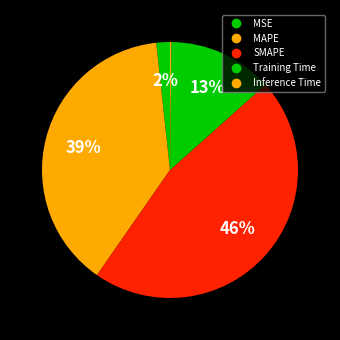

Count the number of slices in the pie.

5